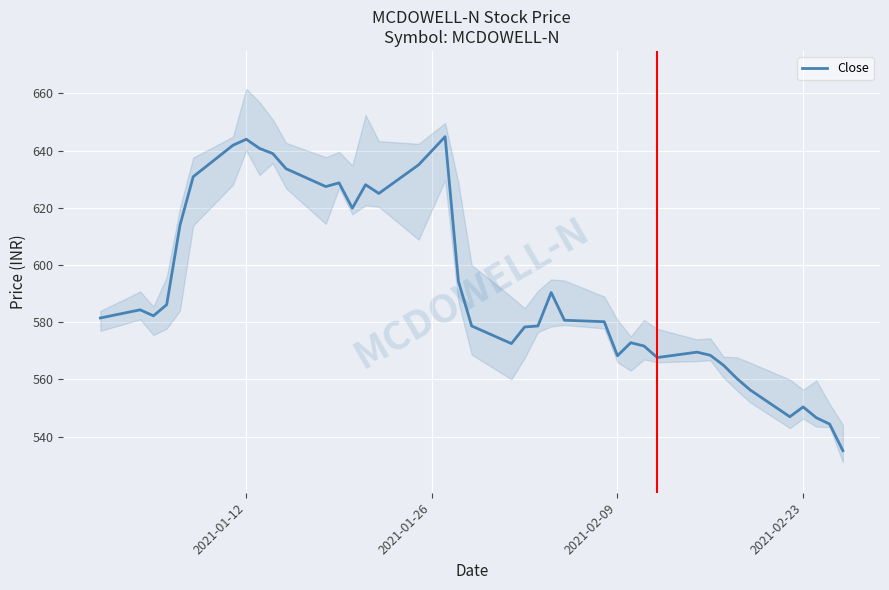

What is the minimum value for Close?

535.1